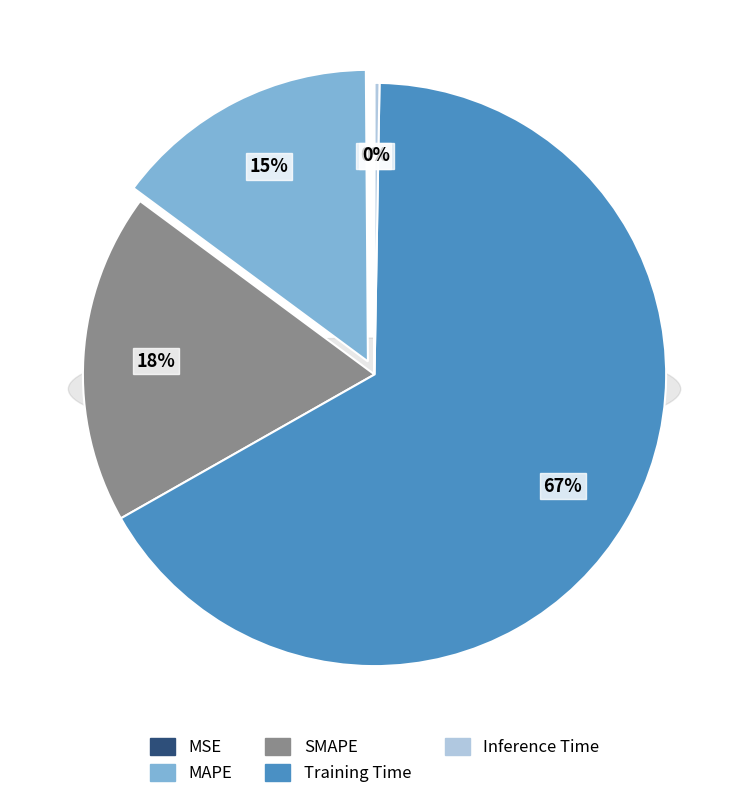

What is the change in value from MAPE to SMAPE?

+0.1